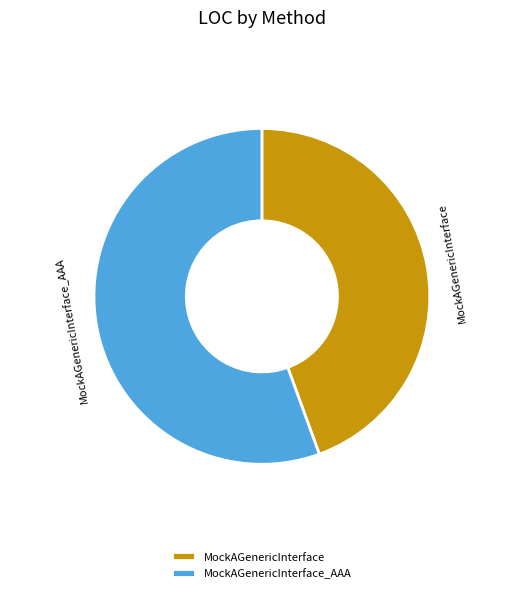

The MockAGenericInterface slice represents 57% of the pie. True or false?

False